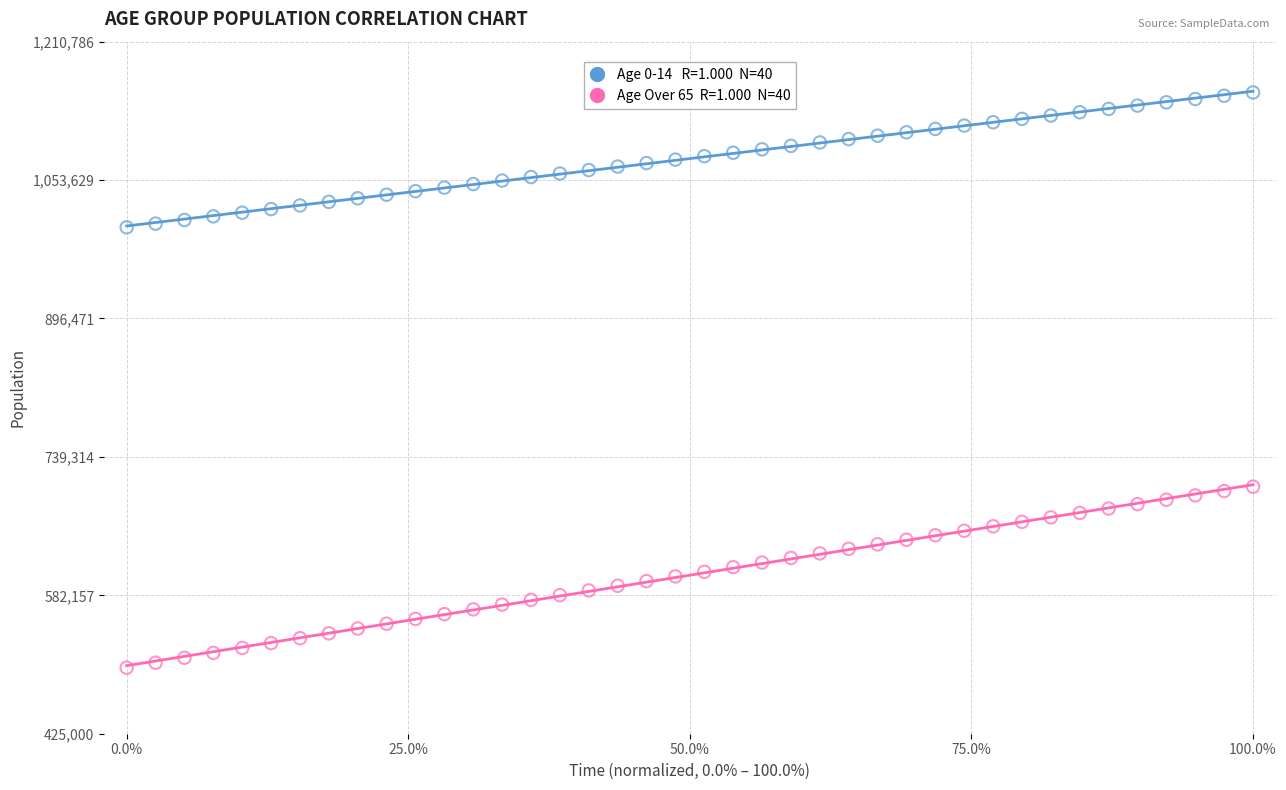

Across all data points, what is the range of Y values (max minus min)?

653130